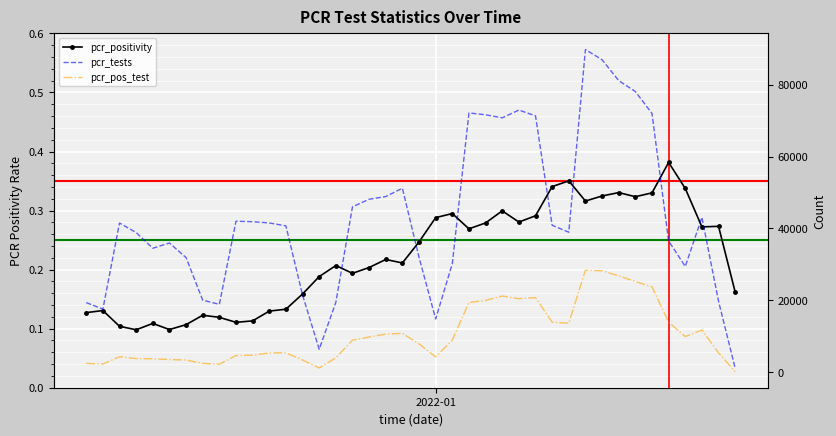

True or false: pcr_positivity has more than 2 points higher than both neighbors.

True